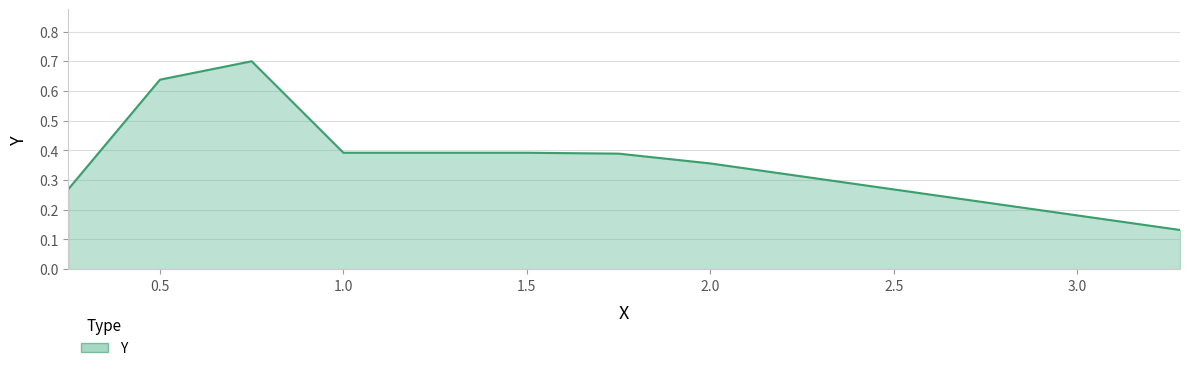

Does the chart have visible grid lines?

Yes